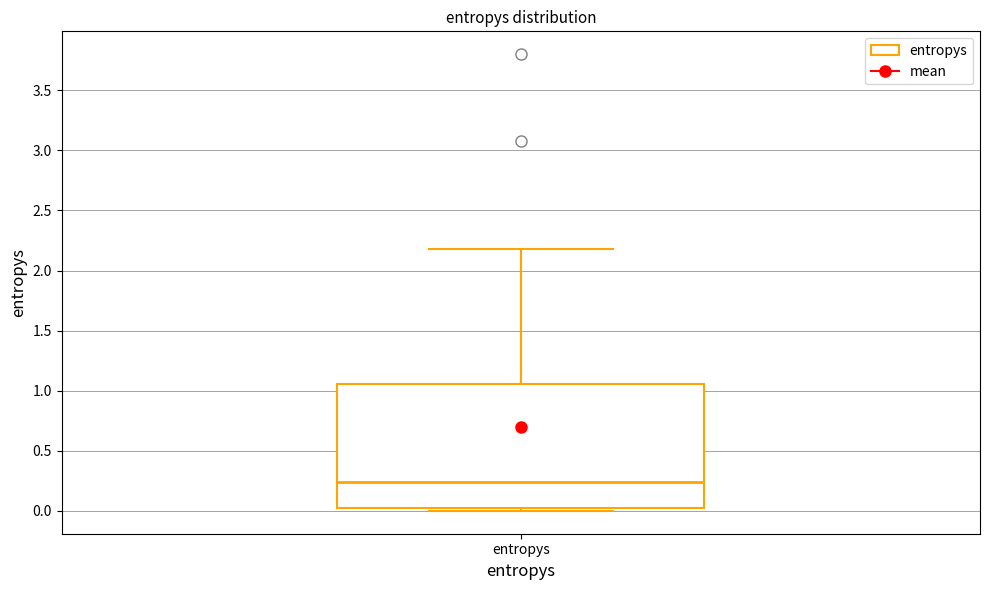

Transcribe this box plot: give where the median line is, the range the box spans, and where the two whiskers end, as read against the y-axis. The values are not printed on the chart, so give them approximately, as read against the axis.

median 0.25, box 0.05 to 1.05, whiskers 0.00 to 2.20